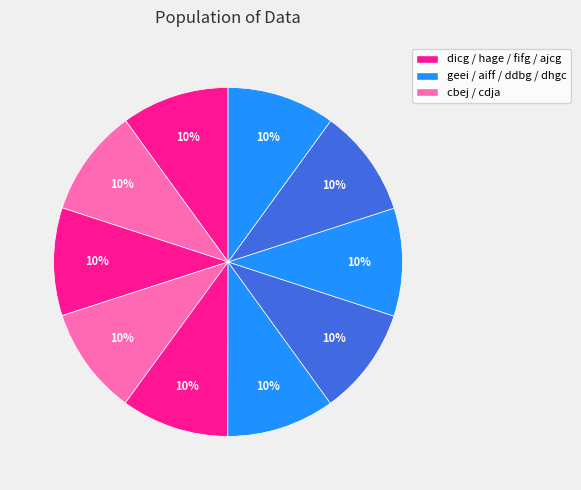

Count the number of slices in the pie.

10